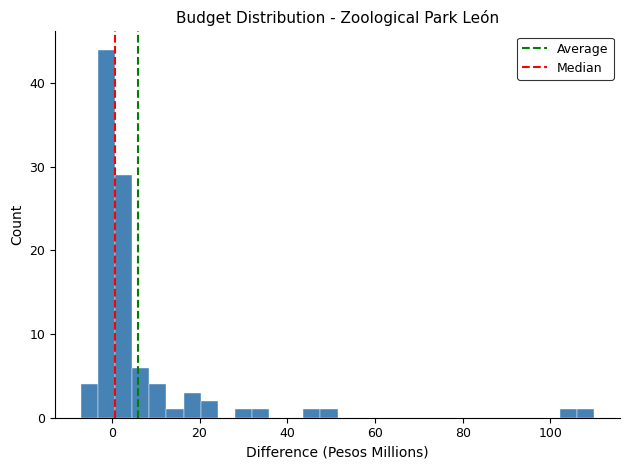

Around what value on the x-axis is the tallest bar? Give the approximate position of its centre, as read against the axis.

-2